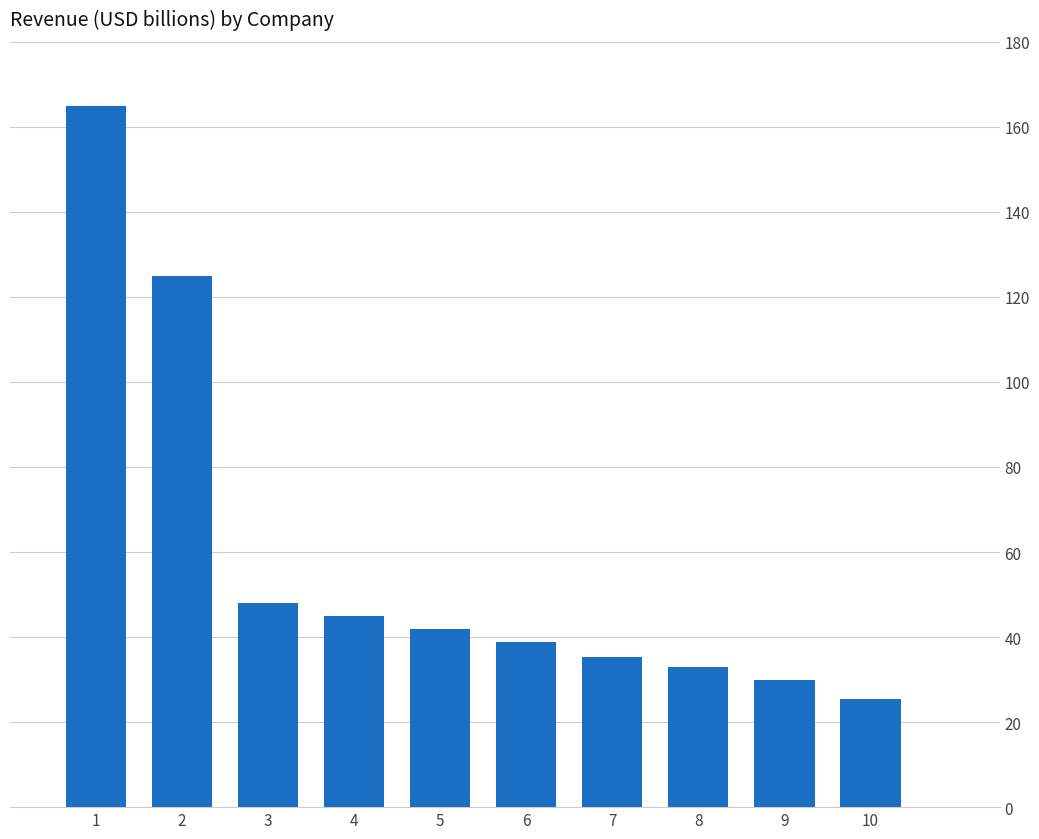

Reading left to right, list all the values displayed in this chart.

1=165.0	2=125.0	3=48.0	4=45.0	5=41.9	6=38.9	7=35.3	8=33.0	9=30.0	10=25.5